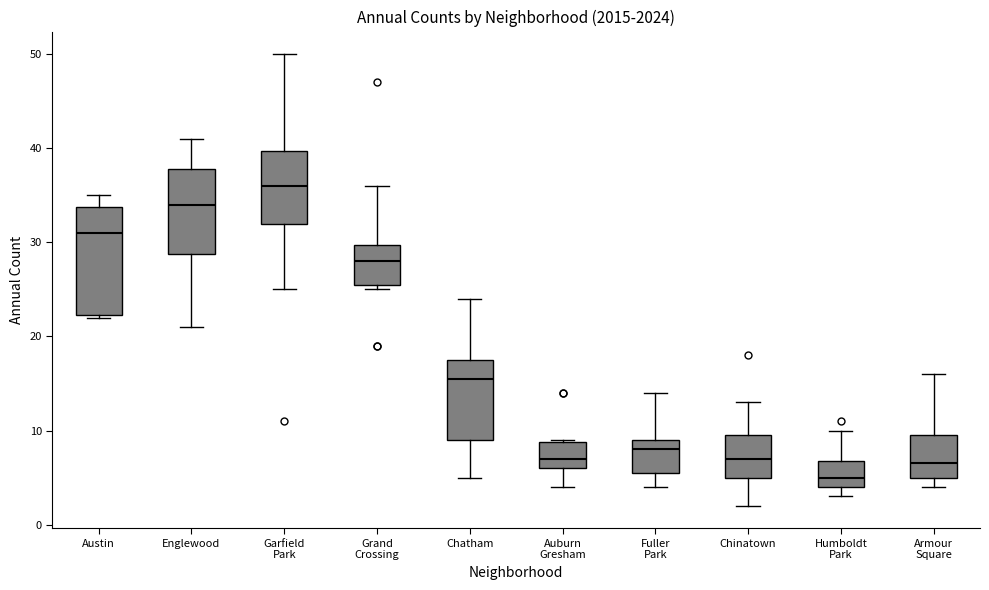

Reading left to right, transcribe this box plot: for each box, give where its median line is, the range the box spans, and where its two whiskers end, as read against the y-axis. The values are not printed on the chart, so give them approximately, as read against the axis.

Austin: median 31, box 22 to 34, whiskers 22 to 35
Englewood: median 34, box 29 to 38, whiskers 21 to 41
Garfield Park: median 36, box 32 to 40, whiskers 25 to 50
Grand Crossing: median 28, box 26 to 30, whiskers 25 to 36
Chatham: median 16, box 9 to 18, whiskers 5 to 24
Auburn Gresham: median 7, box 6 to 9, whiskers 4 to 9
Fuller Park: median 8, box 6 to 9, whiskers 4 to 14
Chinatown: median 7, box 5 to 10, whiskers 2 to 13
Humboldt Park: median 5, box 4 to 7, whiskers 3 to 10
Armour Square: median 7, box 5 to 10, whiskers 4 to 16